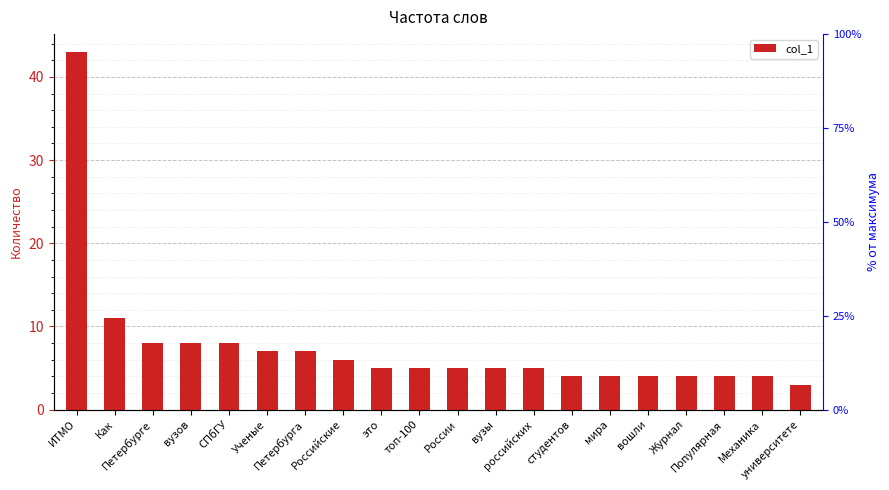

What is the minimum value shown in the chart?

3